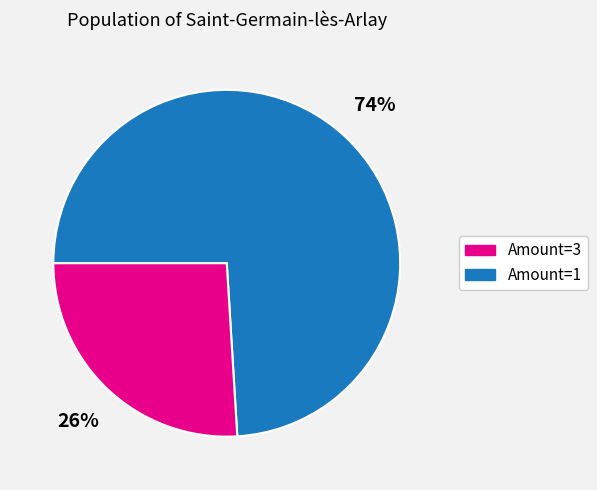

Is there any slice that represents more than half of the pie?

Yes